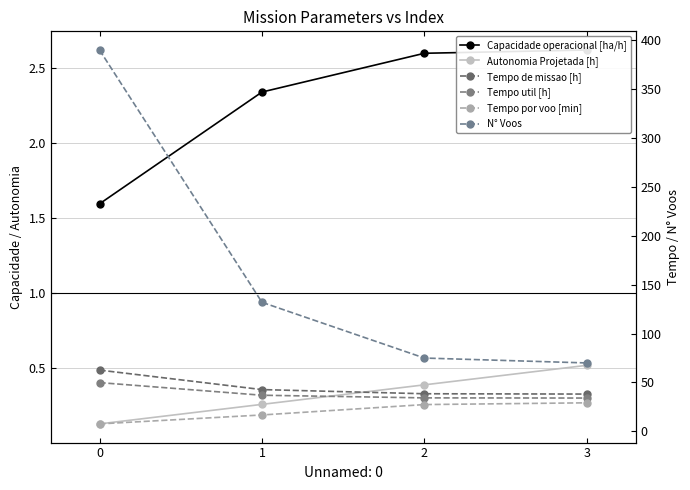

Reading left to right, transcribe all the data shown in this chart.

Capacidade operacional [ha/h]: 0=1.6	1=2.3	2=2.6	3=2.6
Autonomia Projetada [h]: 0=0.1	1=0.3	2=0.4	3=0.5
Tempo de missao [h]: 0=62.7	1=42.7	2=38.5	3=38.2
Tempo util [h]: 0=49.9	1=37.0	2=34.3	3=34.1
Tempo por voo [min]: 0=7.7	1=16.8	2=27.4	3=29.2
N° Voos: 0=390.0	1=132.0	2=75.0	3=70.0